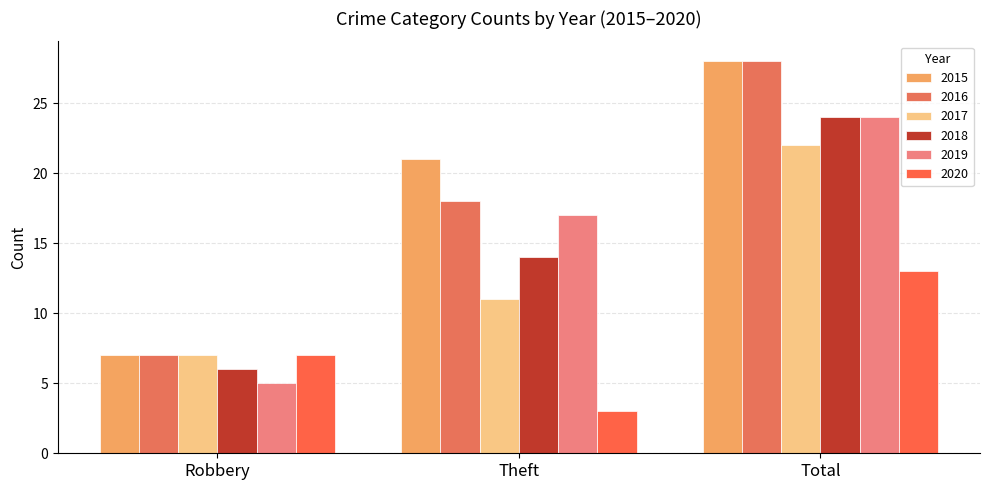

How many 2019 values are between 5 and 24?

3